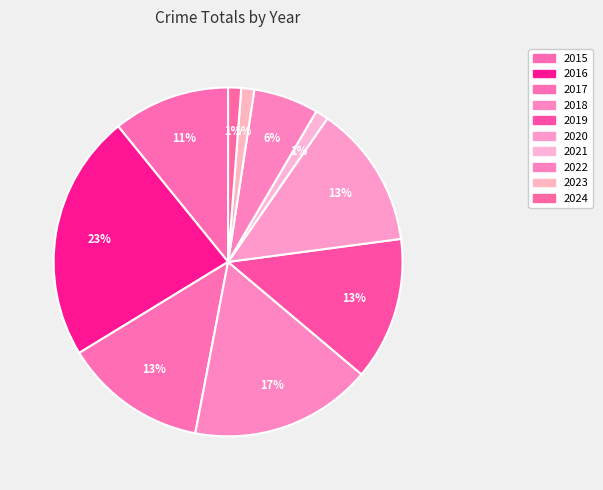

Does any single category account for the majority?

No